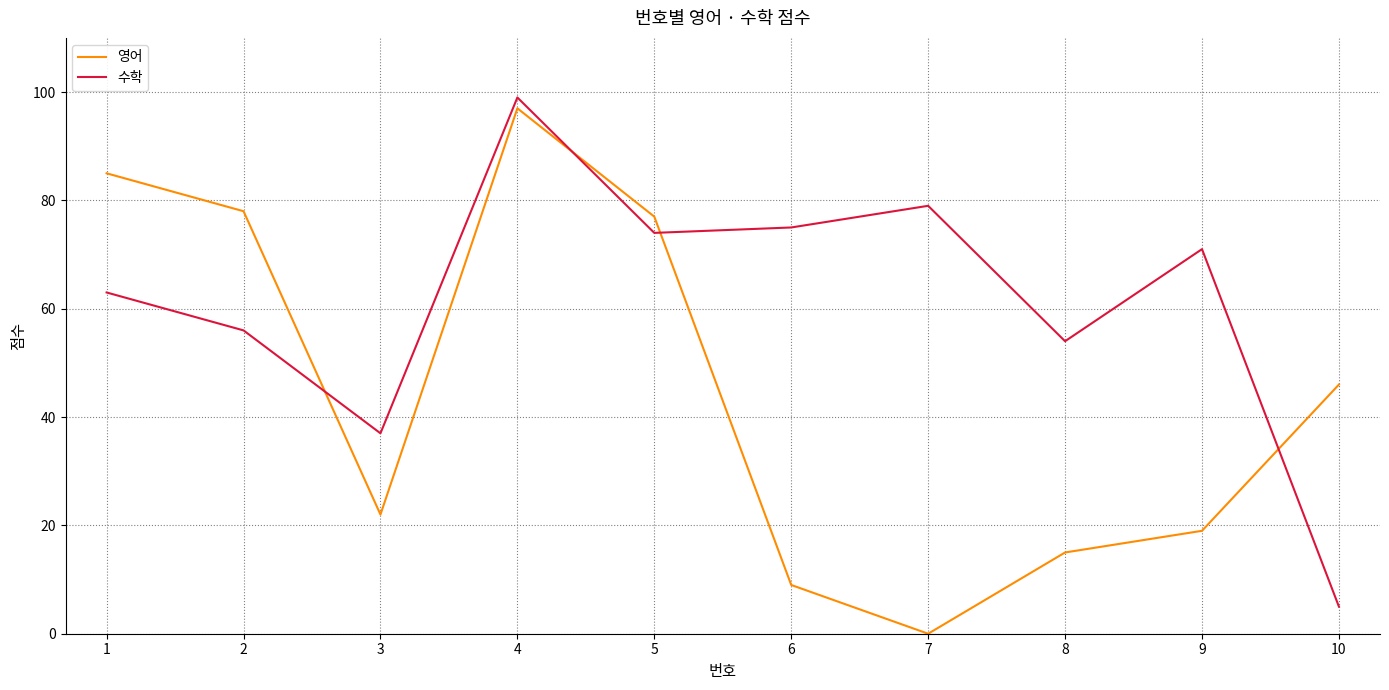

What is the difference between the maximum and minimum values in the 영어 series?

97